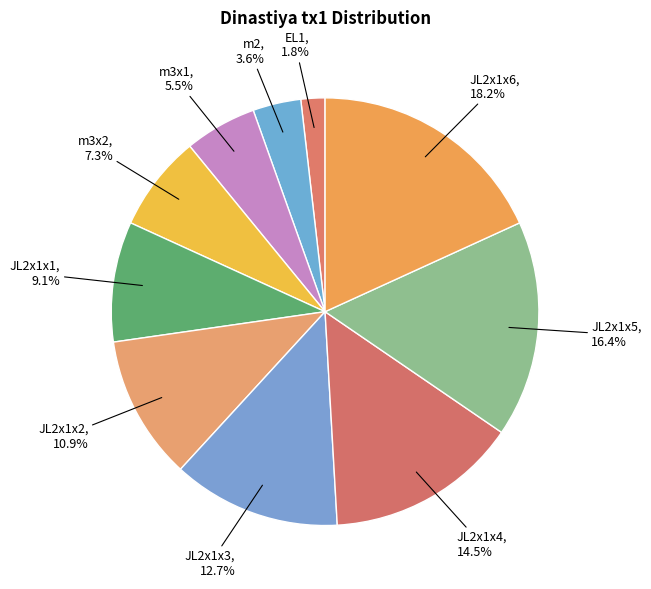

Which slice is the largest?

JL2x1x6